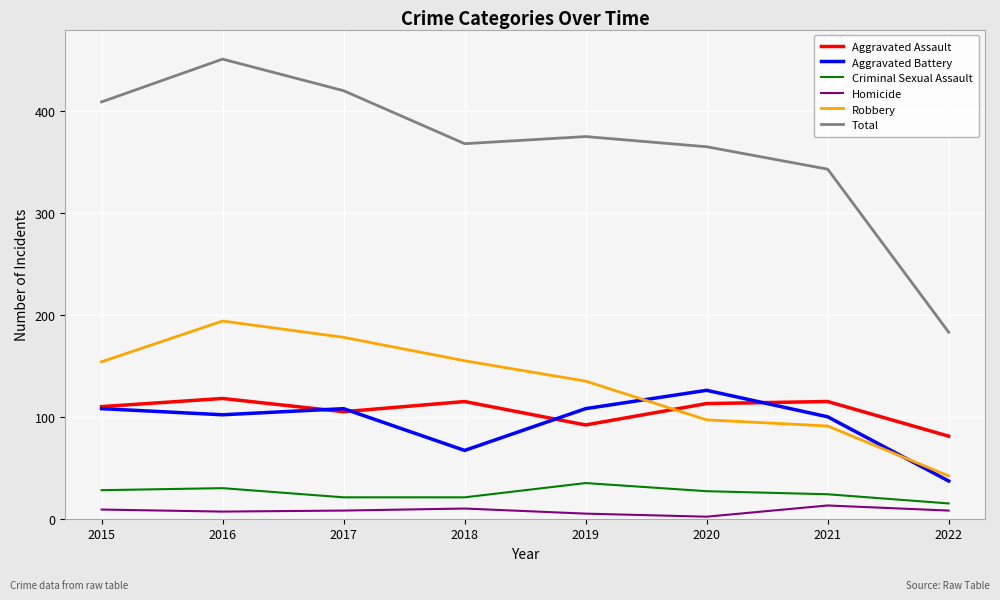

True or false: Aggravated Battery has a value of 29 at 2021.

False